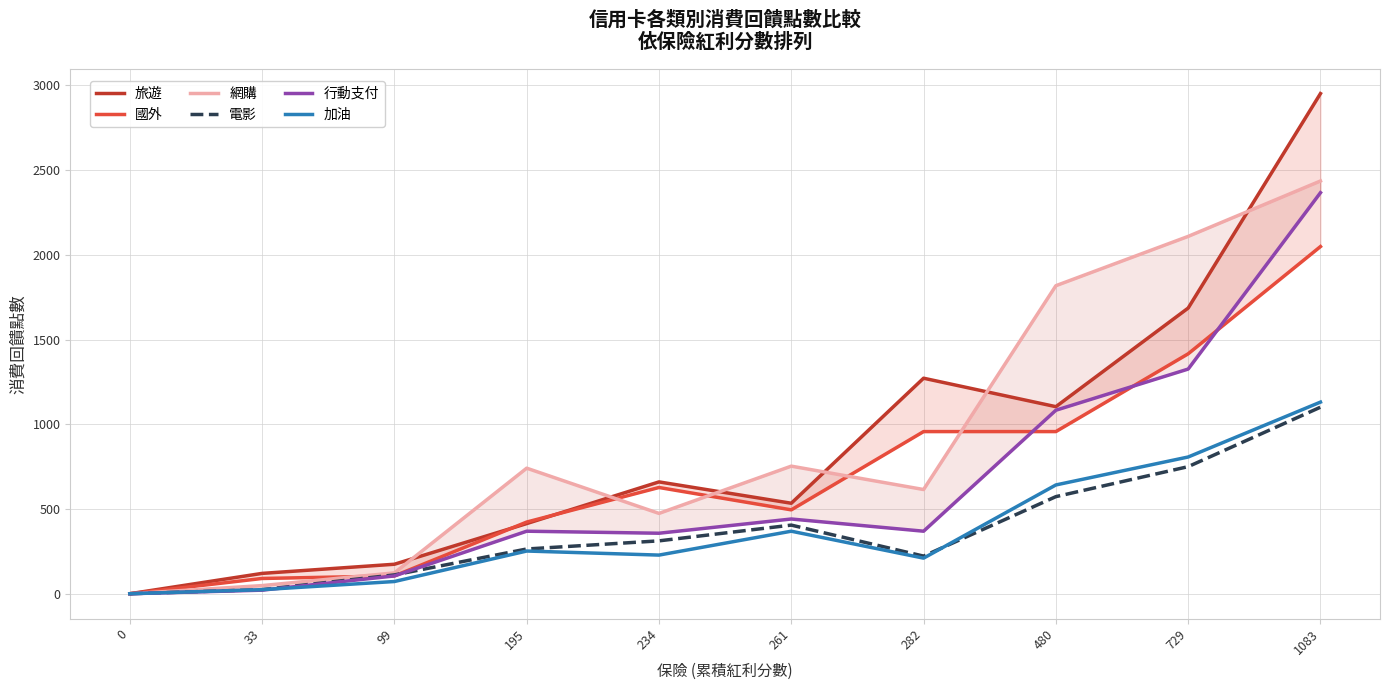

How many values in 電影 are above zero?

9